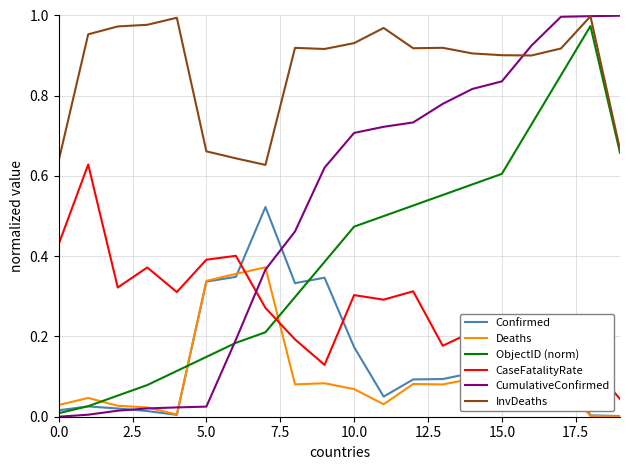

How many intersections are there between ObjectID (norm) and Deaths?

3